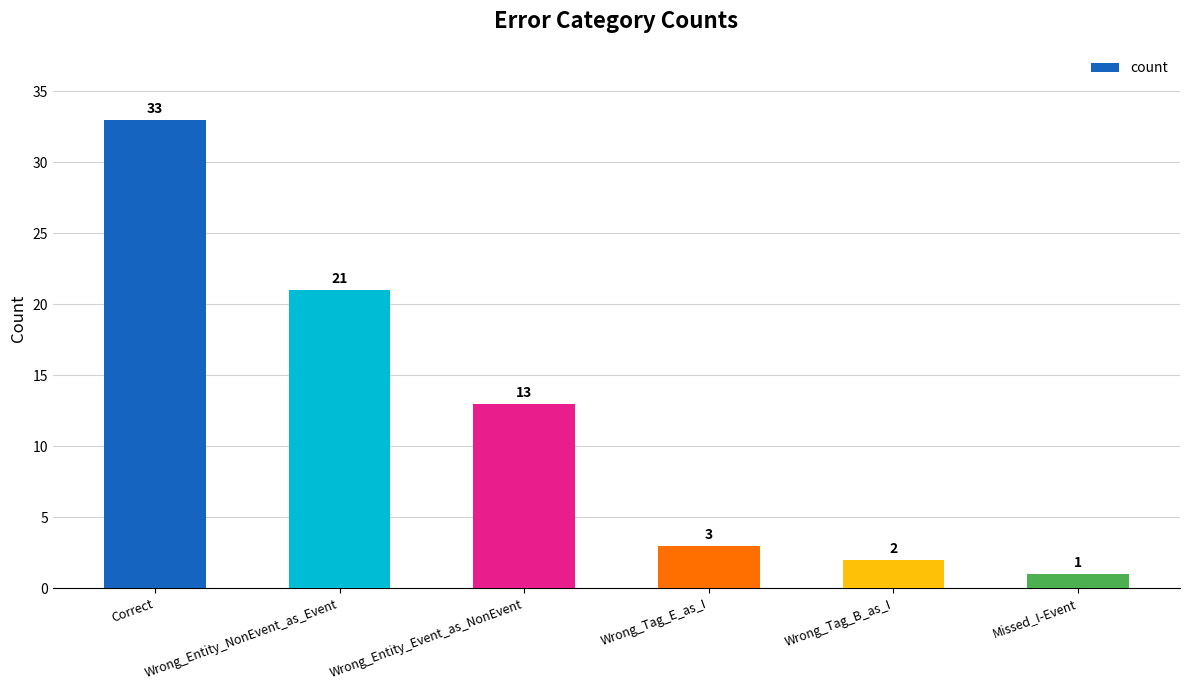

Reading left to right, what are all the values shown in this chart?

Correct=33	Wrong_Entity_NonEvent_as_Event=21	Wrong_Entity_Event_as_NonEvent=13	Wrong_Tag_E_as_I=3	Wrong_Tag_B_as_I=2	Missed_I-Event=1